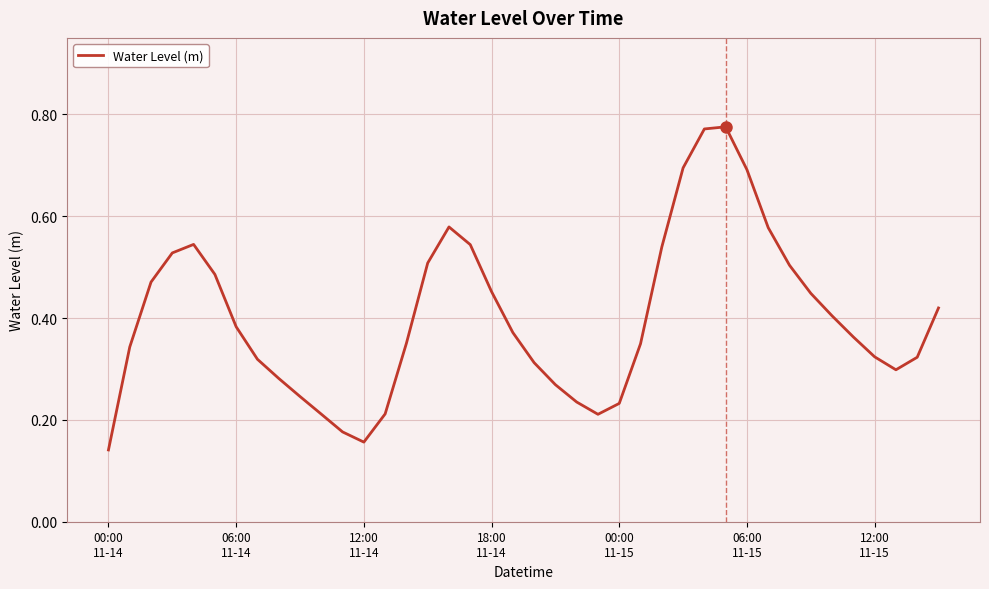

How many points are lower than both their immediate neighbors (excluding endpoints)?

3